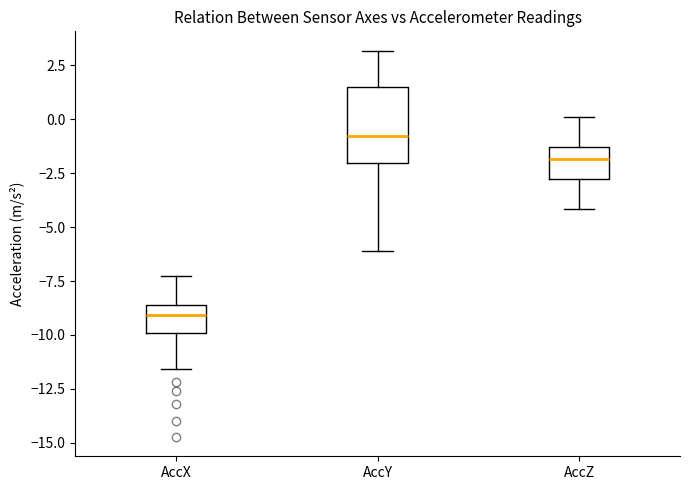

Reading left to right, transcribe this box plot: for each box, give where its median line is, the range the box spans, and where its two whiskers end, as read against the y-axis. The values are not printed on the chart, so give them approximately, as read against the axis.

AccX: median -9.0, box -10.0 to -8.5, whiskers -11.5 to -7.5
AccY: median -1.0, box -2.0 to 1.5, whiskers -6.0 to 3.0
AccZ: median -2.0, box -3.0 to -1.5, whiskers -4.0 to 0.0